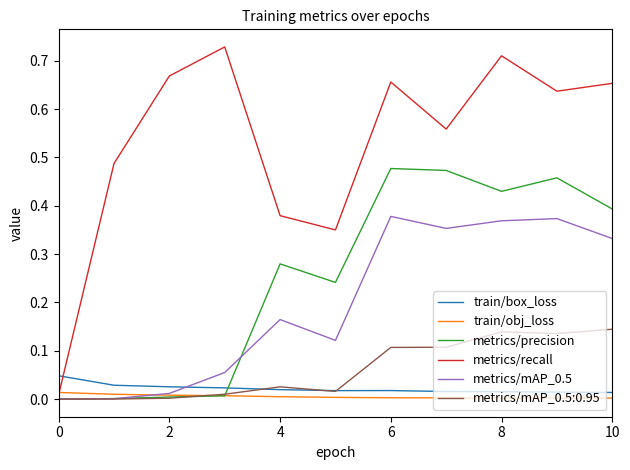

Rank the series by their maximum value, from lowest to highest.

train/obj_loss, train/box_loss, metrics/mAP_0.5:0.95, metrics/mAP_0.5, metrics/precision, metrics/recall